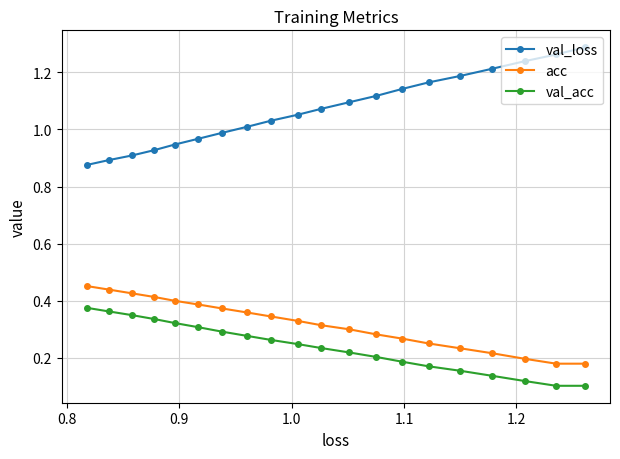

Which series has the largest total across all categories?

val_loss